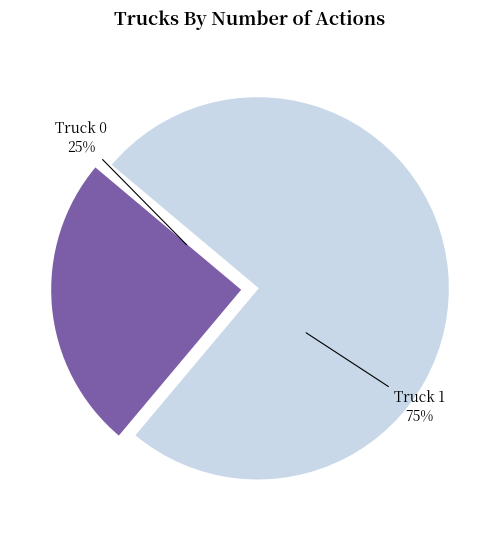

How many segments does this pie chart have?

2